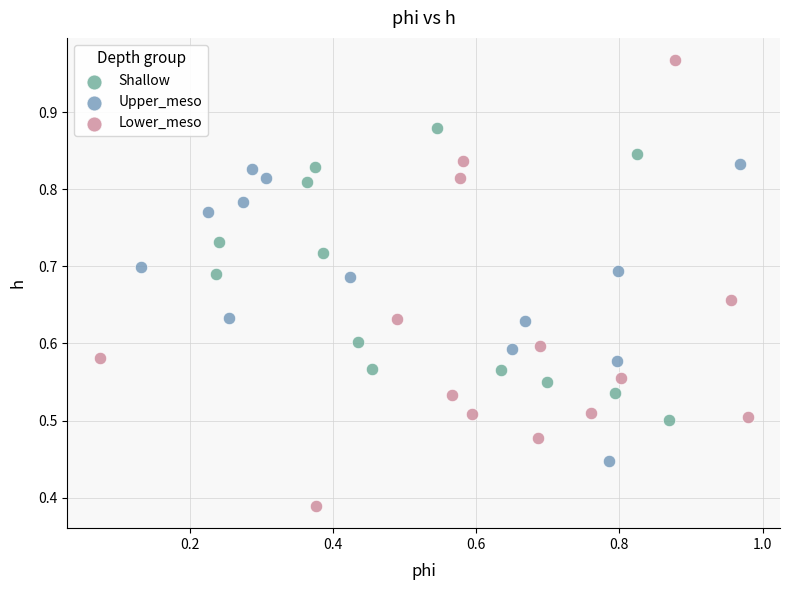

Which series has the largest Y range (max minus min)?

Lower_meso